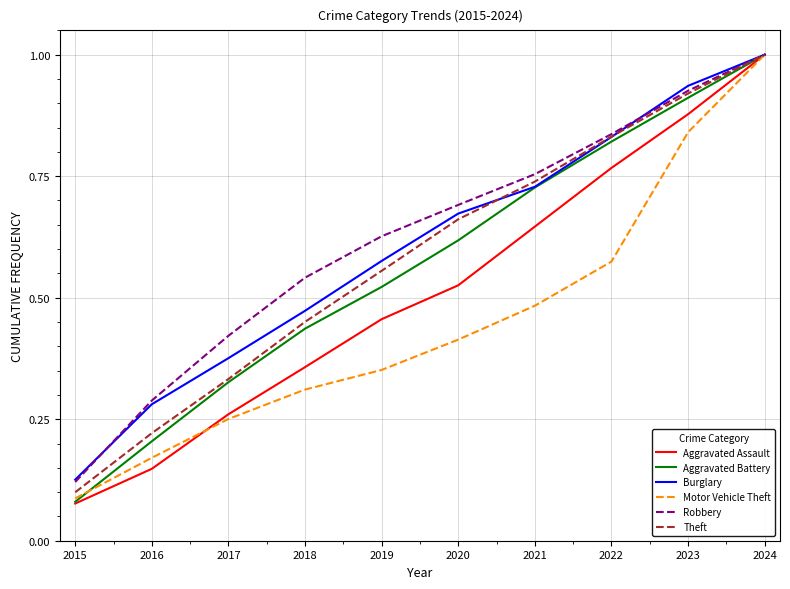

What is the maximum value for Robbery?

1.0